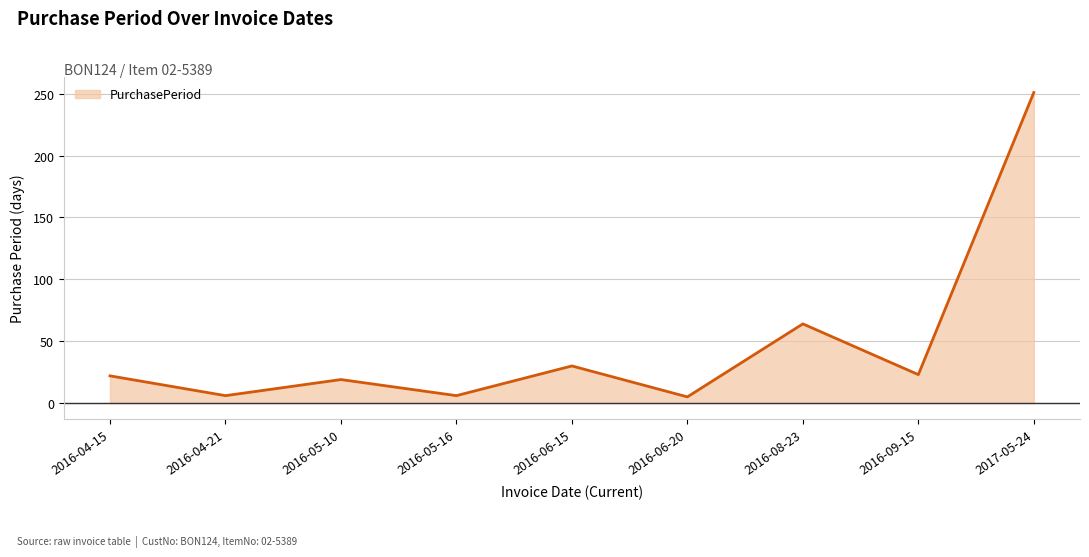

What is the sum of the values at 2016-05-10 and 2017-05-24?

270